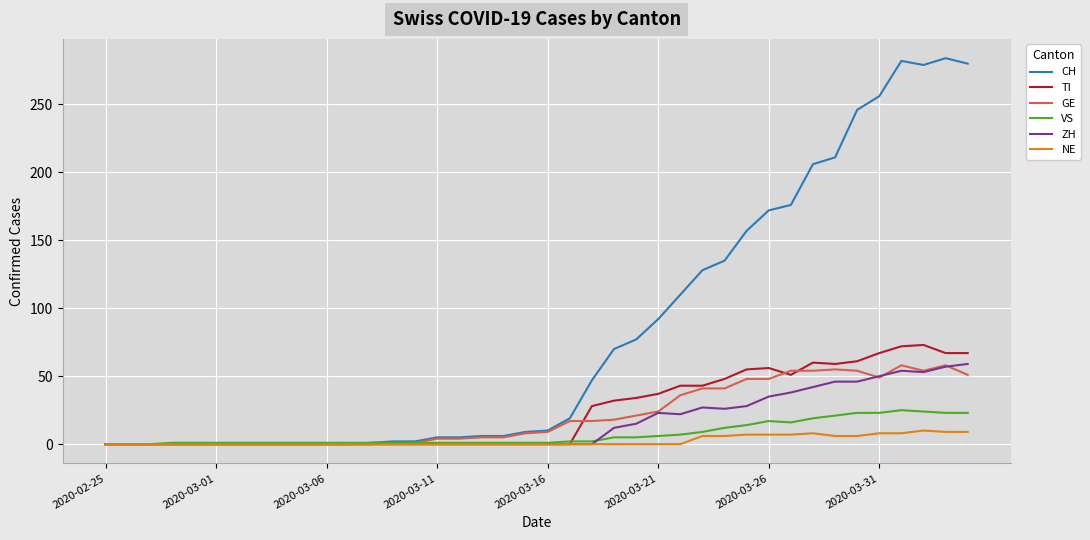

Which series has the largest total across all categories?

CH